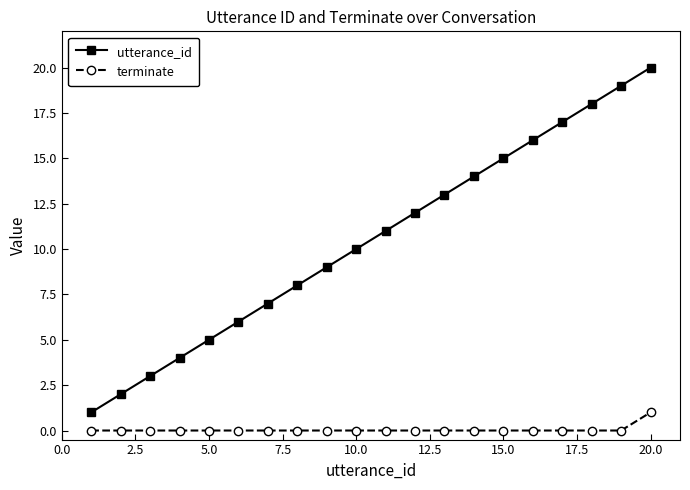

What is the difference between the maximum and minimum values in the utterance_id series?

19